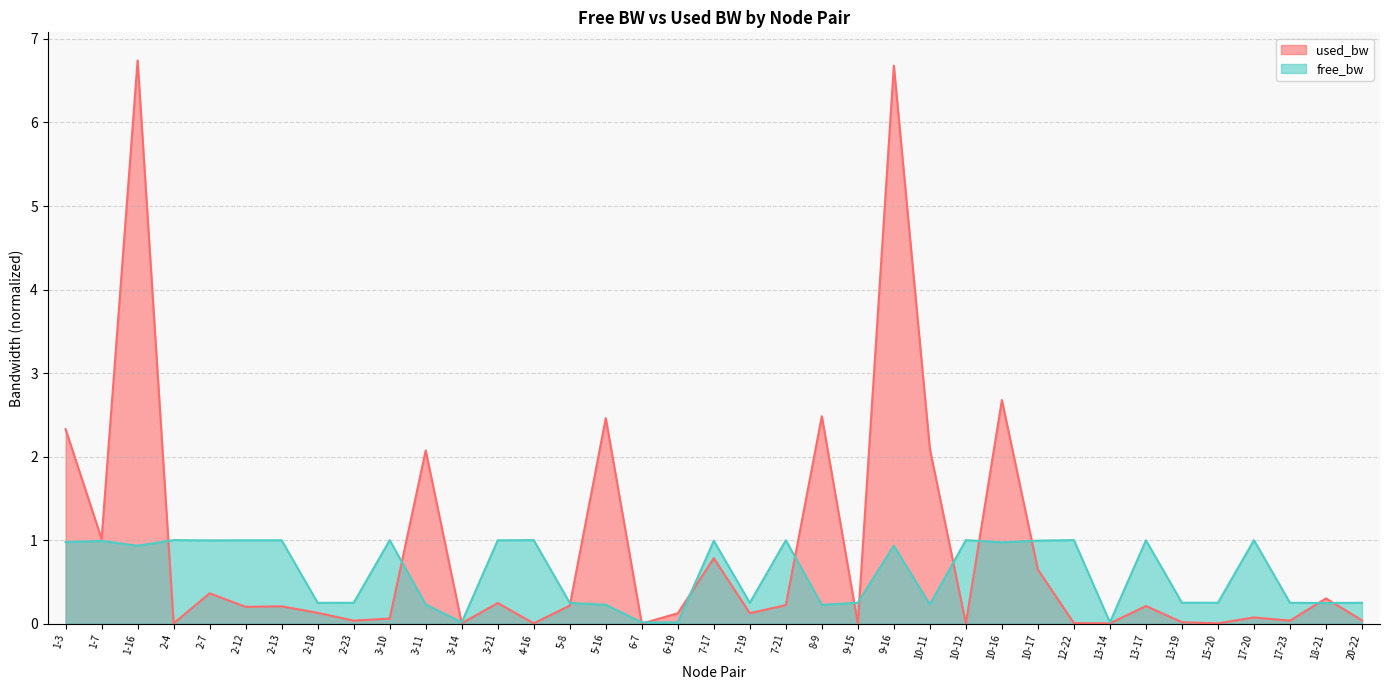

Is the value of used_bw at 2-4 greater than the value of free_bw at 13-14?

No